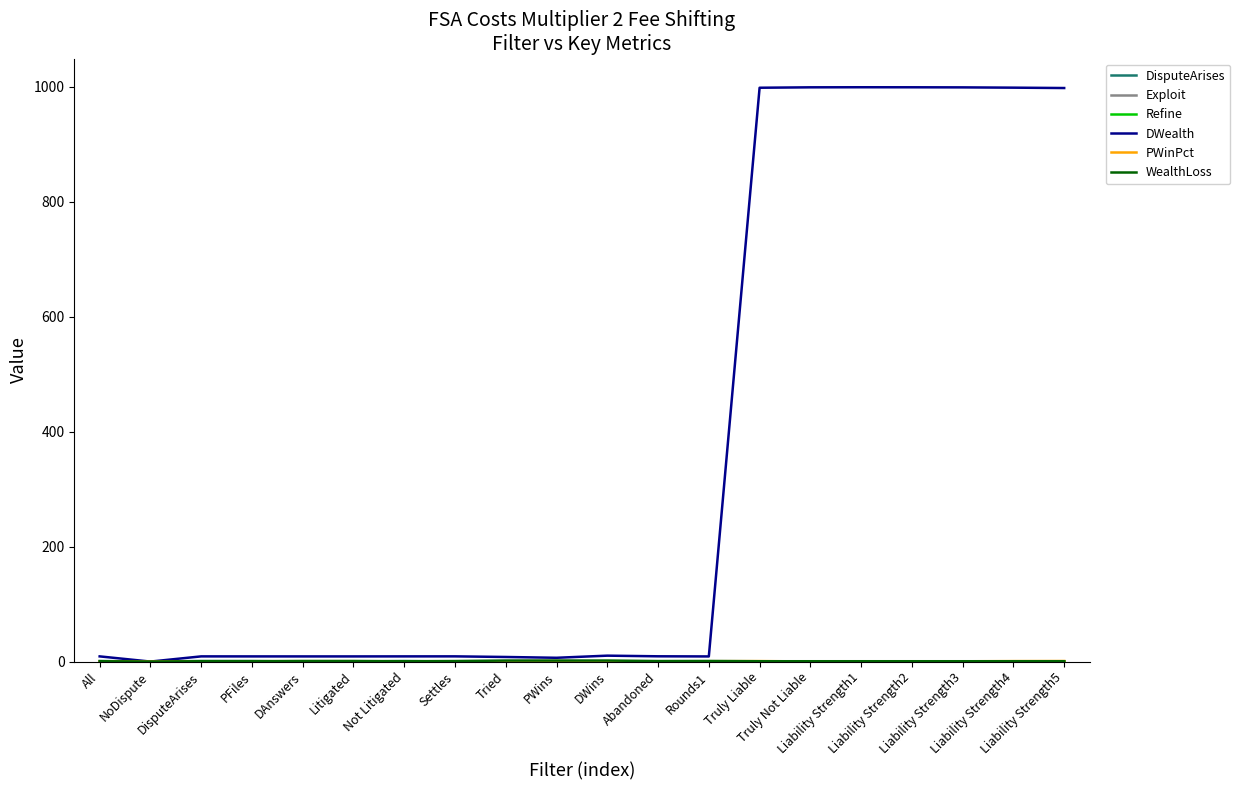

Which series has the widest spread of values?

DWealth